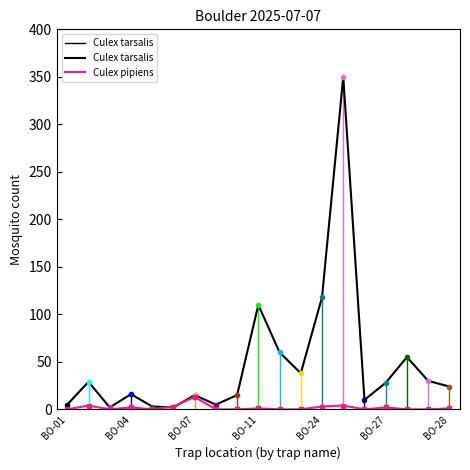

Which series has the largest total across all categories?

Culex tarsalis